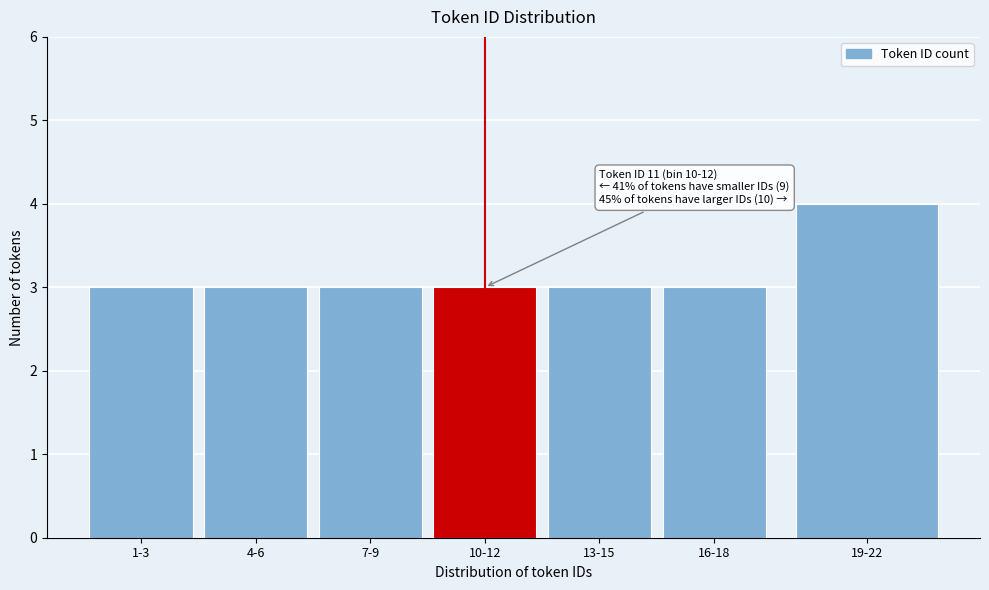

Reading left to right, list all the values displayed in this chart.

3	3	3	3	3	3	4